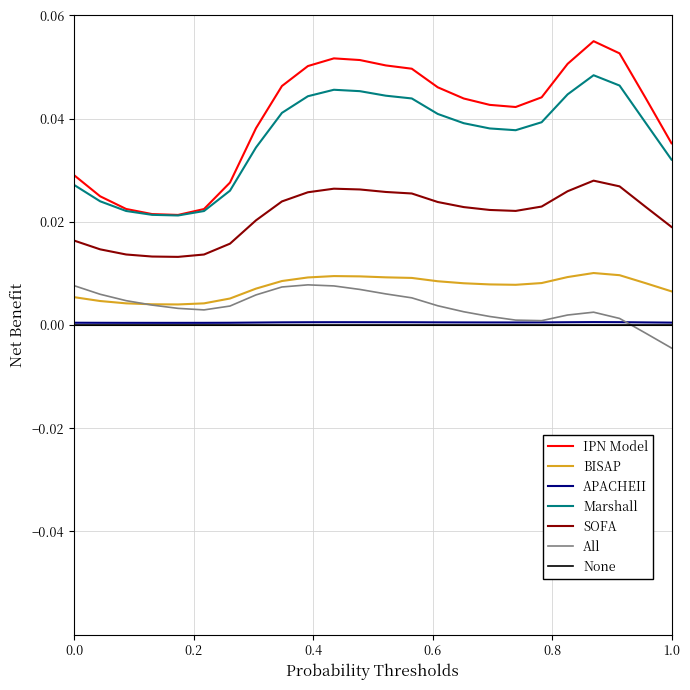

Which series has the largest total across all categories?

IPN Model